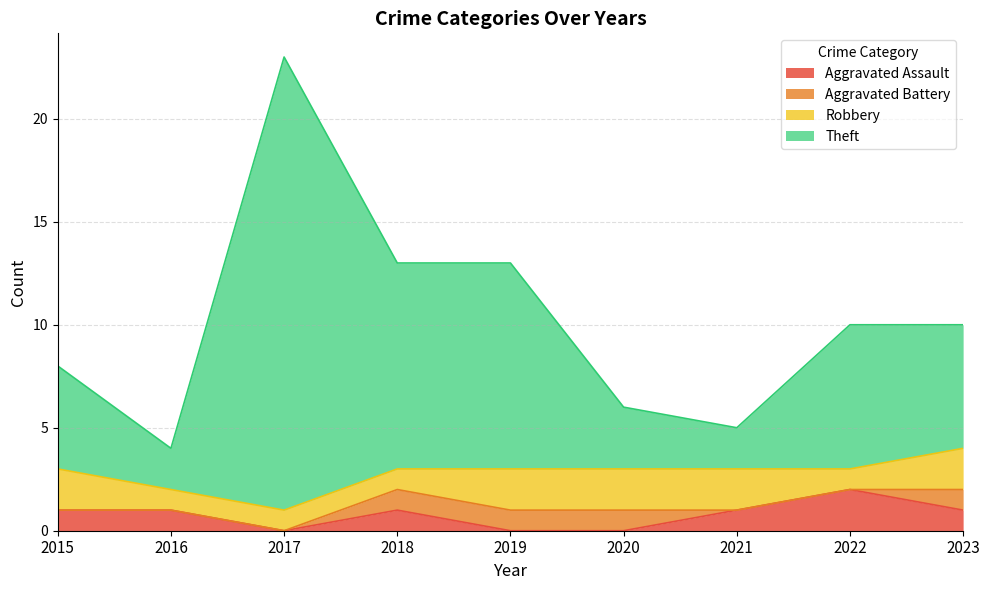

Between 2020 and 2023, which series saw the biggest shift?

Theft